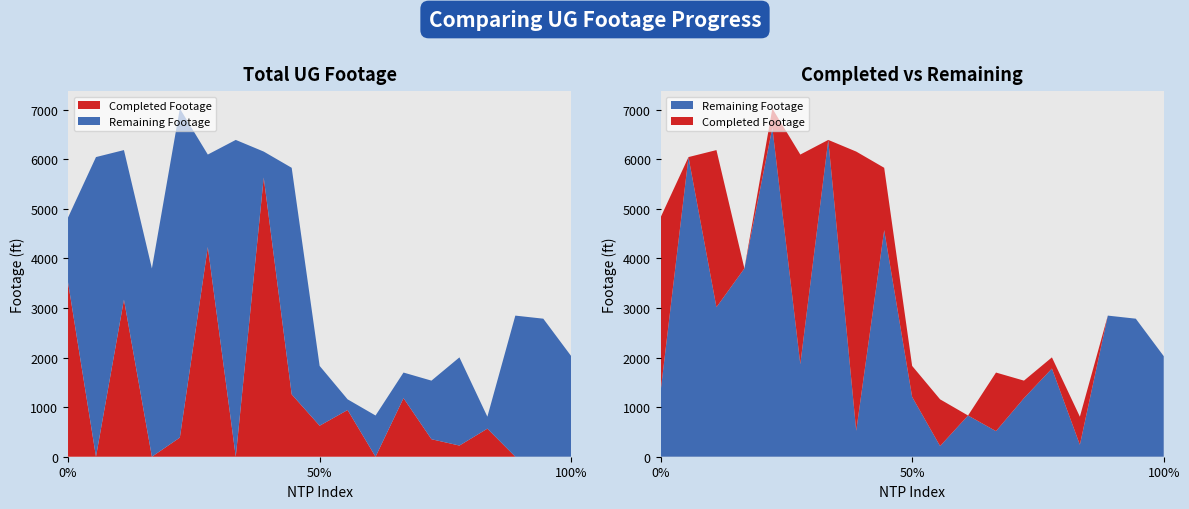

Reading left to right, transcribe all the data shown in this chart.

Footage UG: 4822	6041	6182	3796	7020	6092	6387	6152	5825	1831	1157	831	1697	1534	2003	807	2845	2783	2027
Actual Redline Completed Footage UG: 3517	0	3167	0	386	4227	0	5629	1257	625	942	0	1181	353	225	566	0	0	0